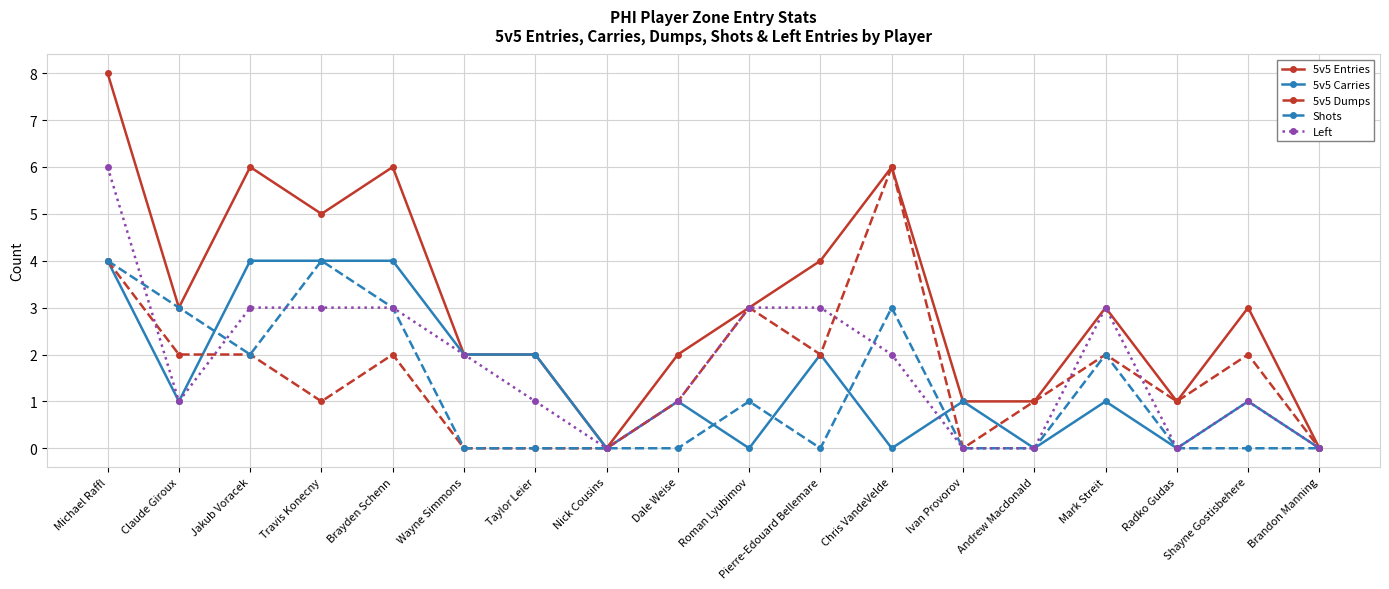

What is the value of the 5v5 Carries point at the 11th from the left?

2